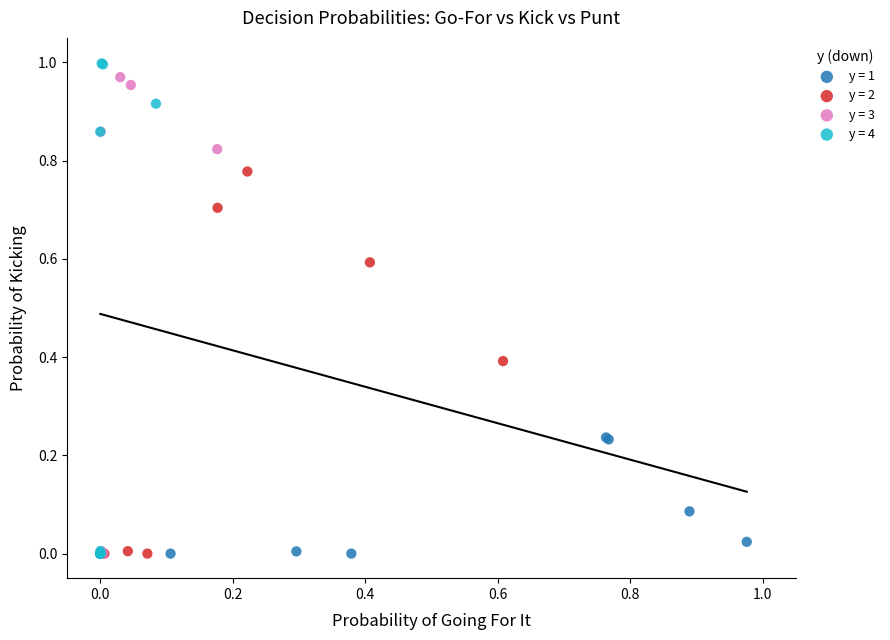

Which series has the widest spread of Y values?

y = 4